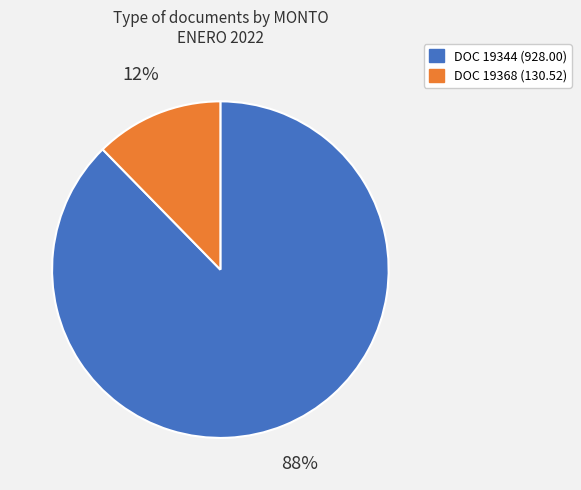

Combined, do DOC 19344 (928.00) and DOC 19368 (130.52) account for over 50%?

Yes